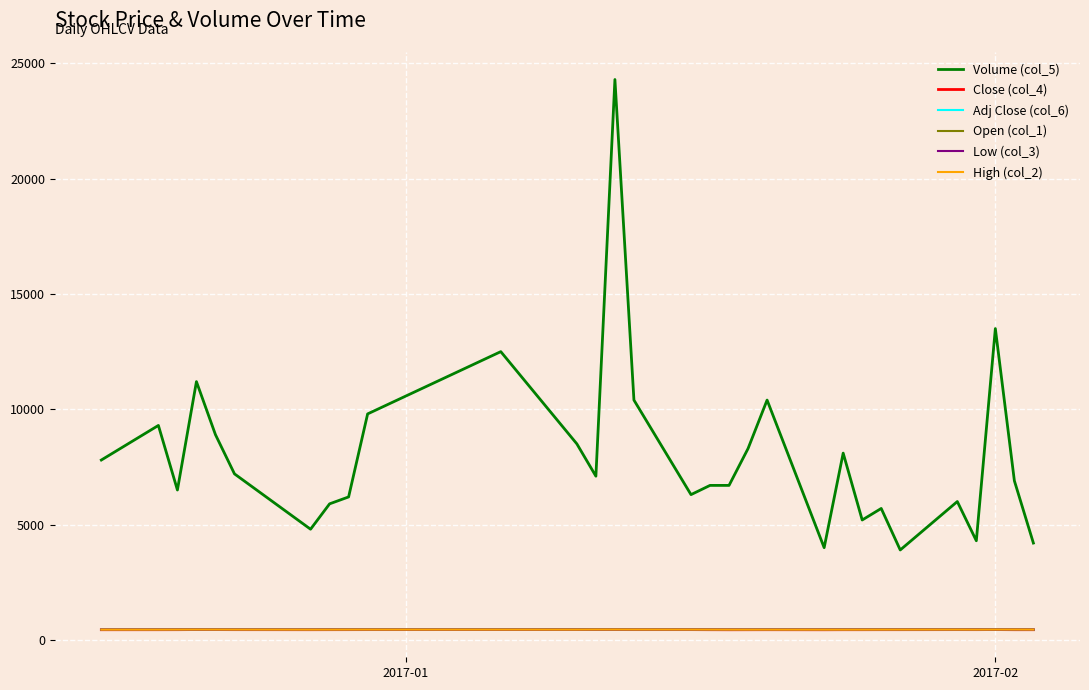

How many data points in Adj Close (col_6) are less than 444?

12